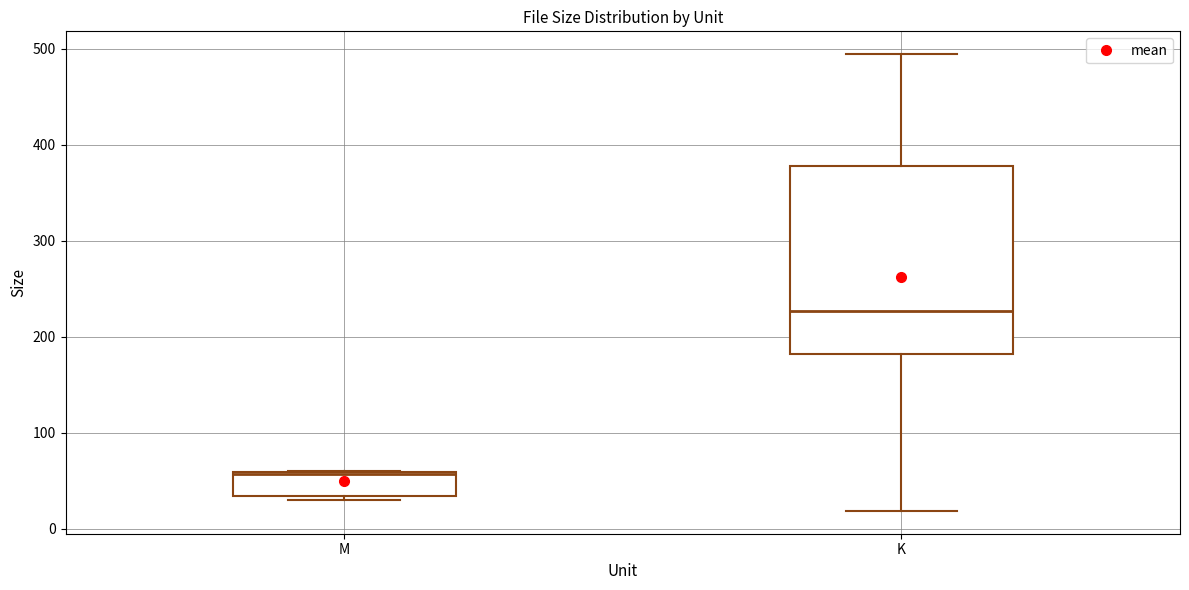

Reading left to right, transcribe this box plot: for each box, give where its median line is, the range the box spans, and where its two whiskers end, as read against the y-axis. The values are not printed on the chart, so give them approximately, as read against the axis.

M: median 60, box 30 to 60, whiskers 30 (just below the box's lower edge) to 60
K: median 230, box 180 to 380, whiskers 20 to 490